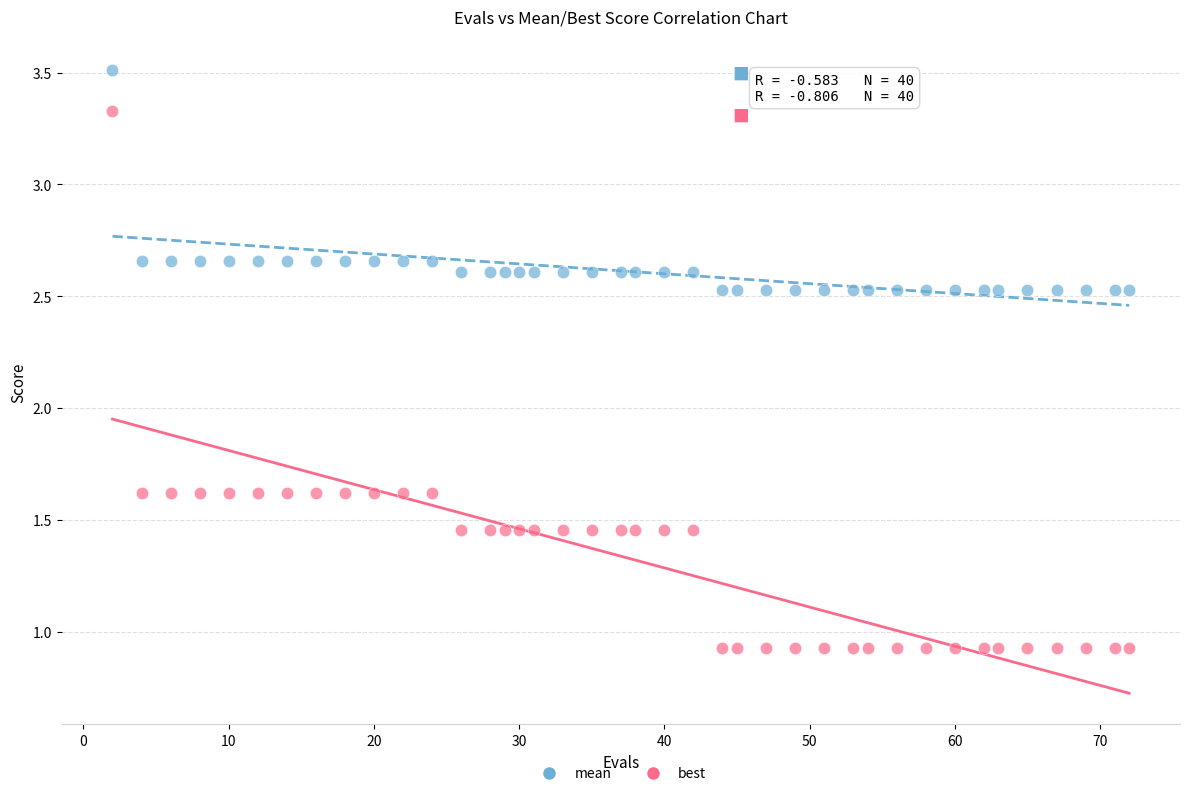

What are all the series names shown in the legend?

mean, best